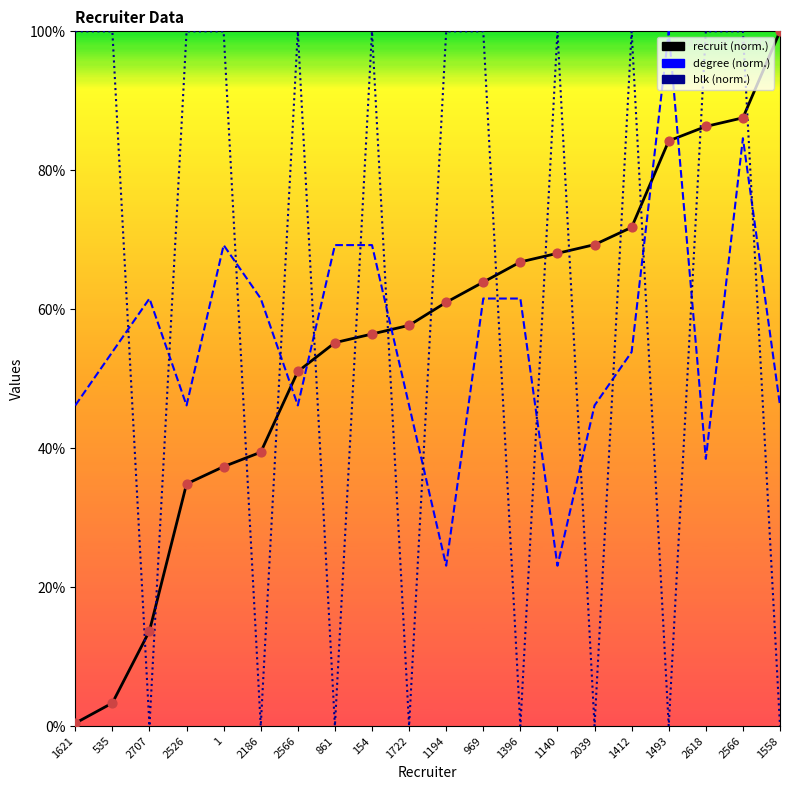

Which series has the largest total across all categories?

blk